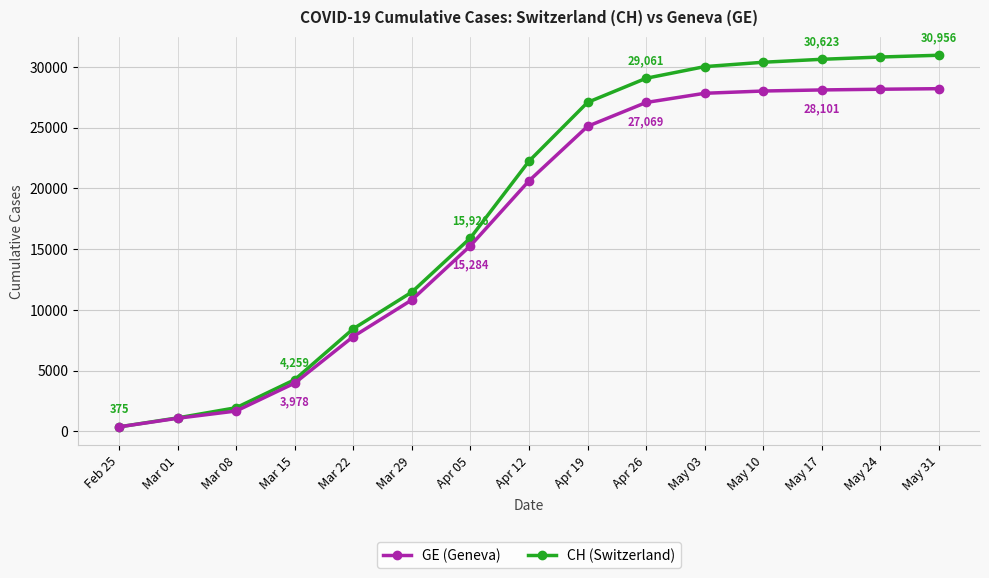

Count the number of data series in this chart.

2